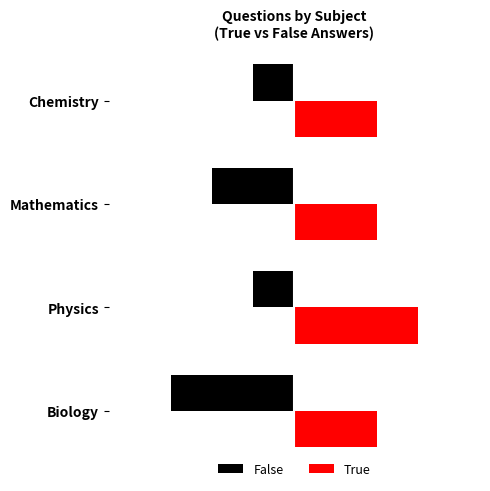

Is it true that True equals 3 at Physics?

True